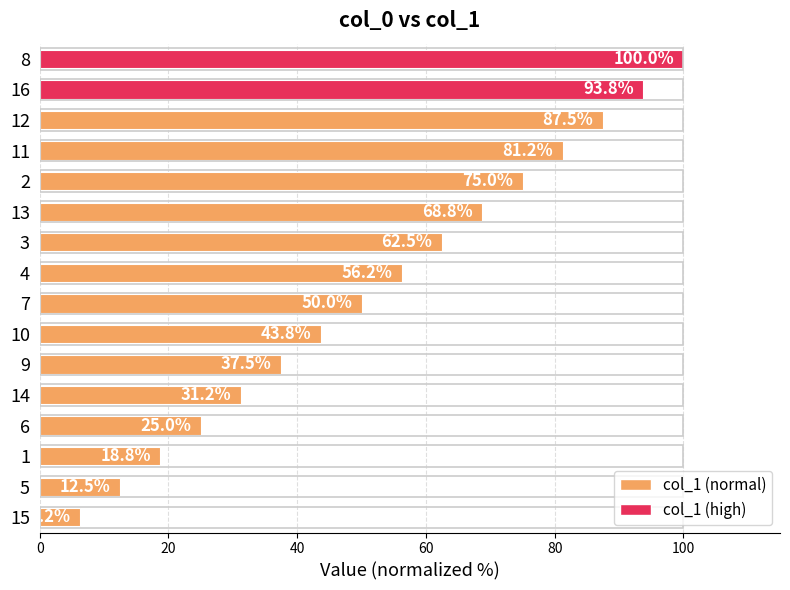

Approximately how many times larger is the value at 13 compared to 1?

3.7